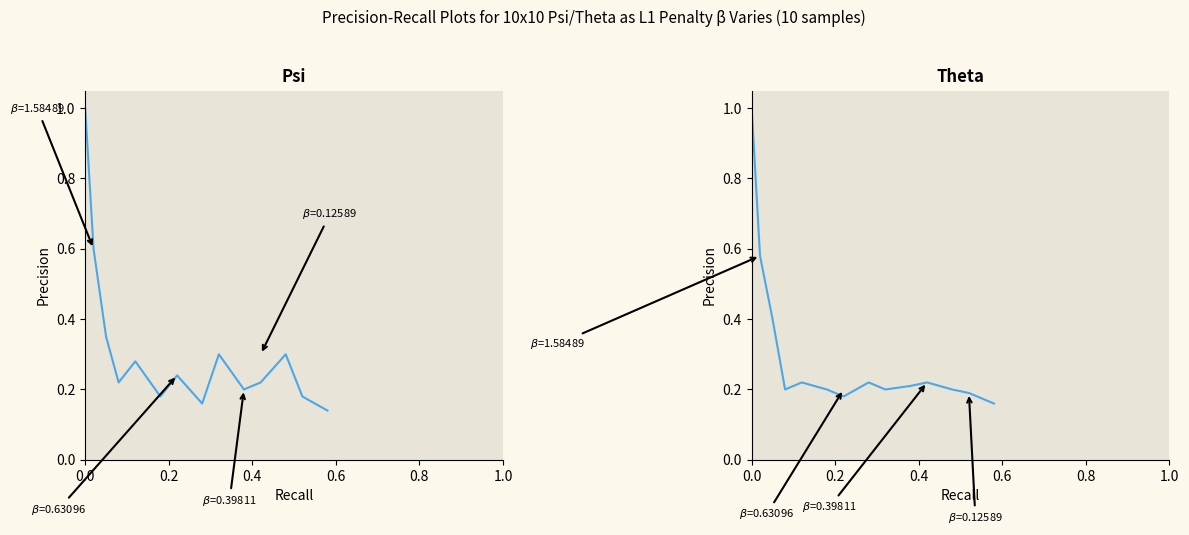

After their last crossing, which series has the higher values: Psi or Theta?

Theta